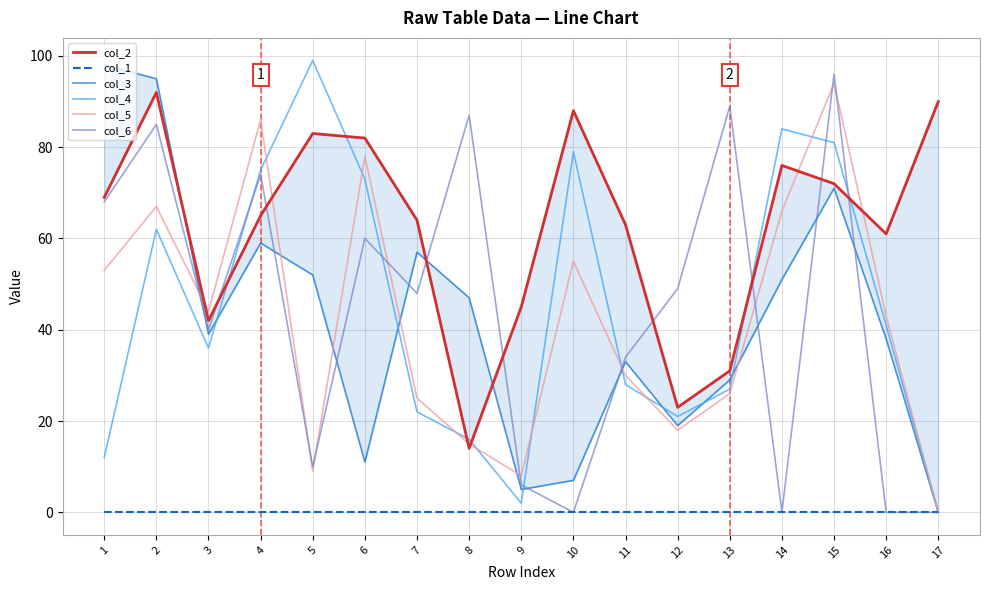

Does the chart display data point markers on the line(s)?

No